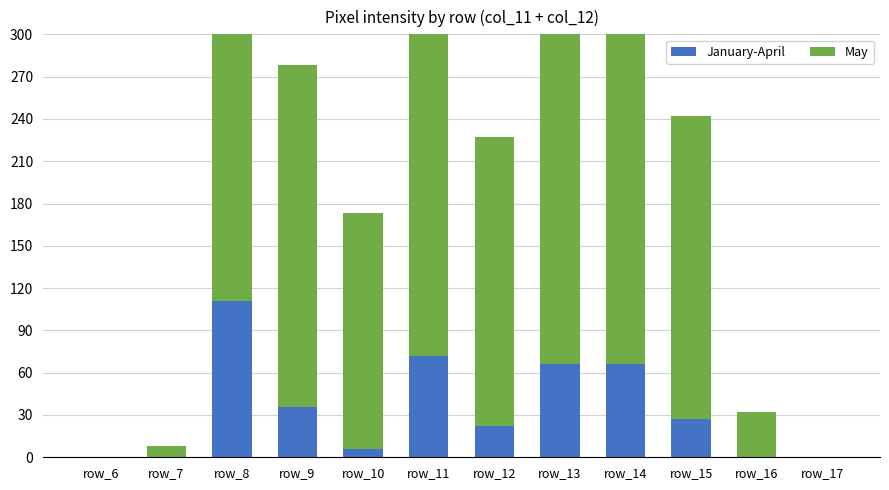

At which category is the sum across all series the highest?

row_8